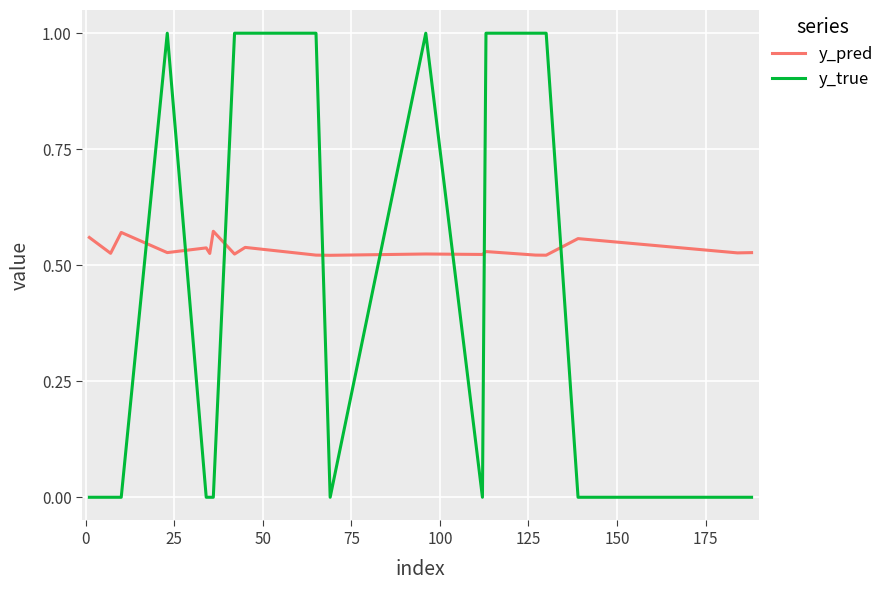

What are all the series names shown in the legend?

y_pred, y_true